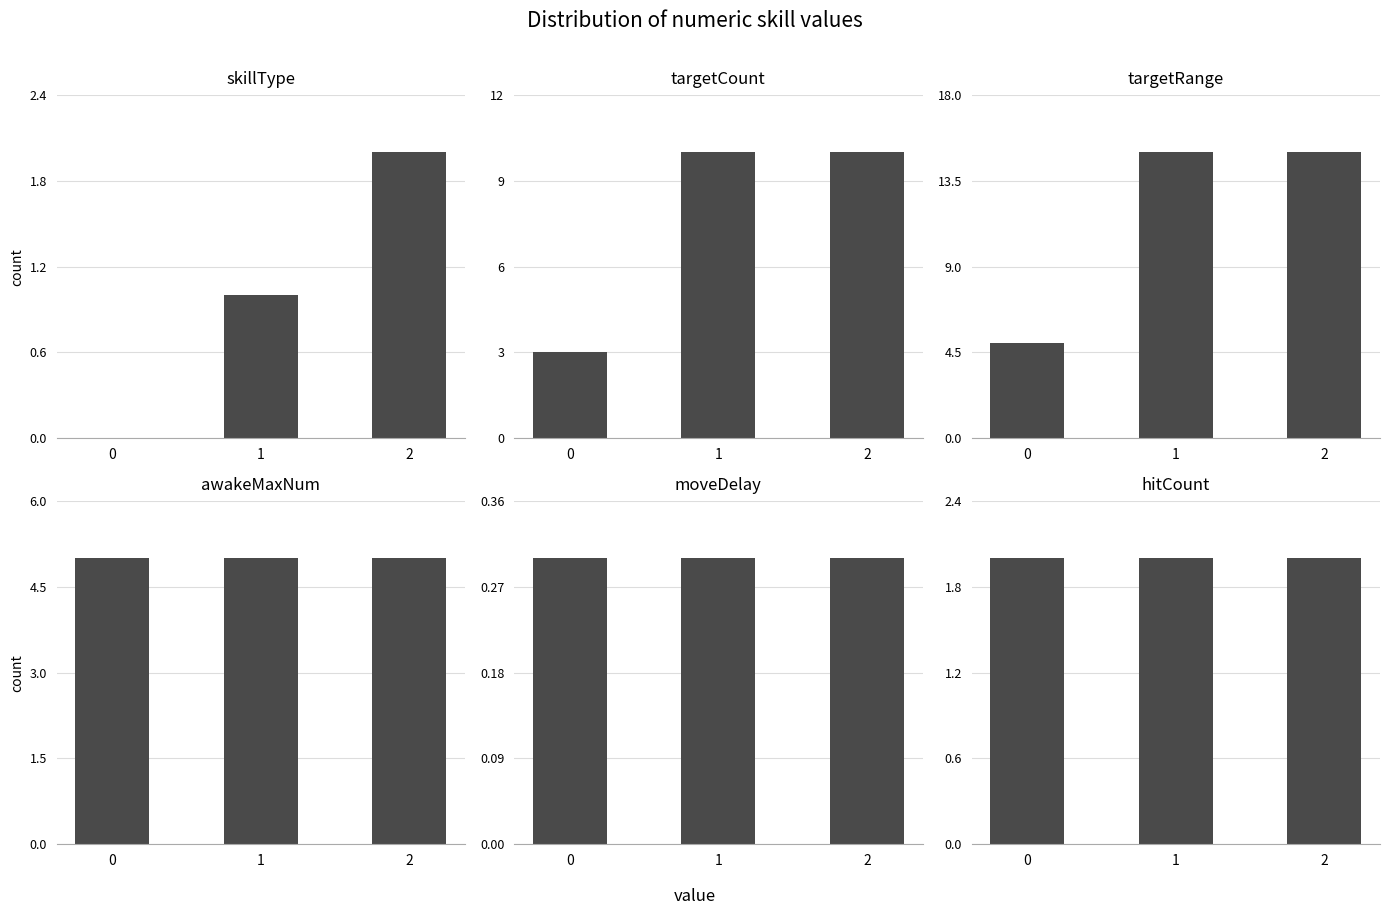

How many bars are there in total?

18